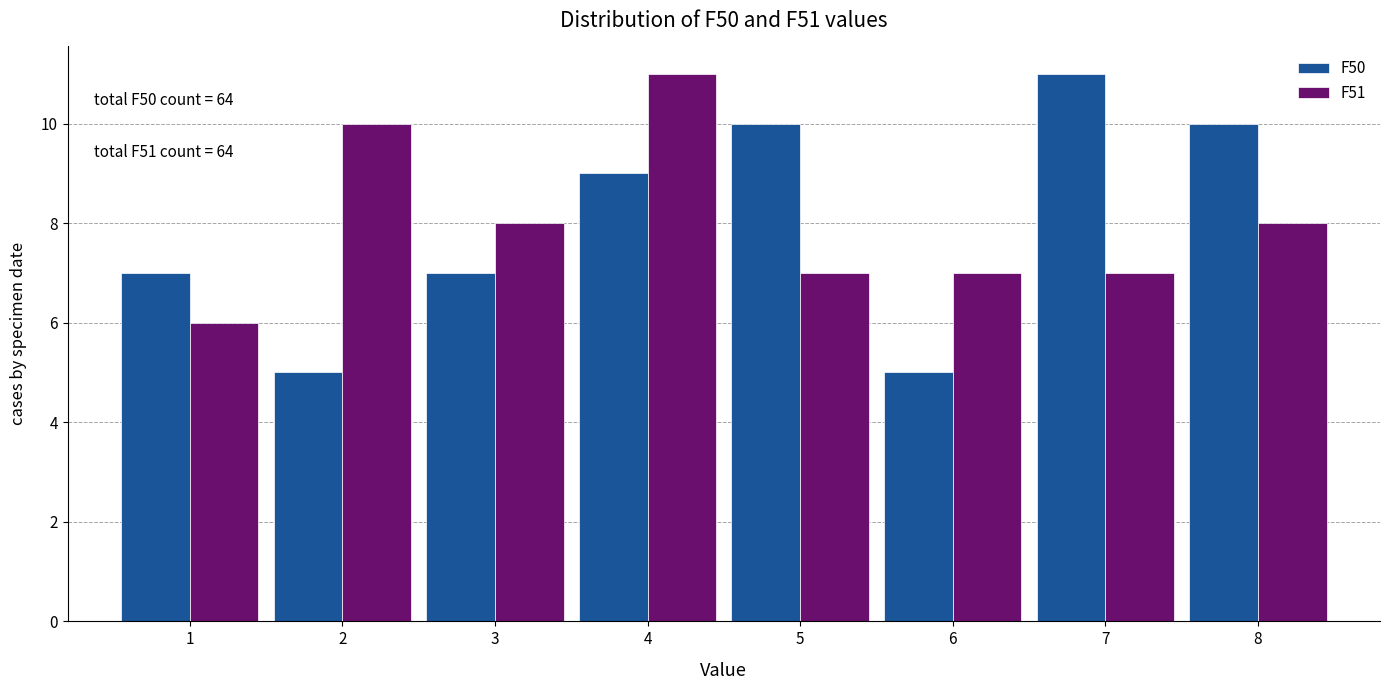

Reading left to right, what are all the values shown in this chart?

F50: 1=7	2=5	3=7	4=9	5=10	6=5	7=11	8=10
F51: 1=6	2=10	3=8	4=11	5=7	6=7	7=7	8=8